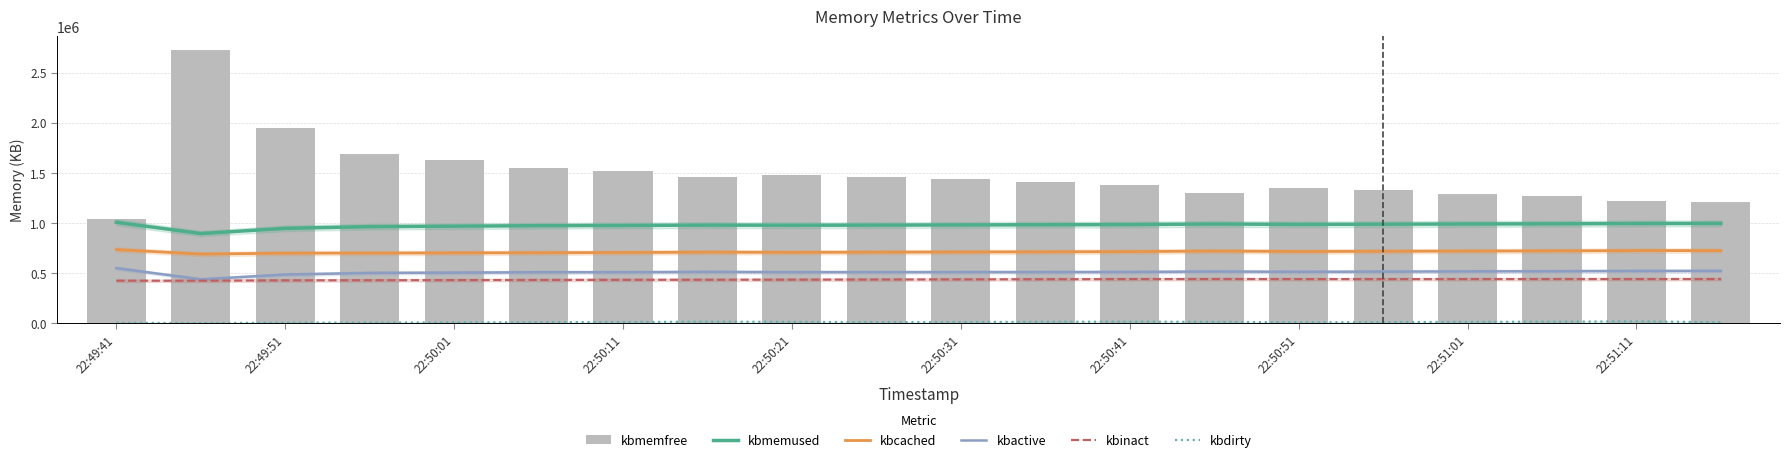

What is the difference between the highest and lowest values at 22:50:31?

1424236.0